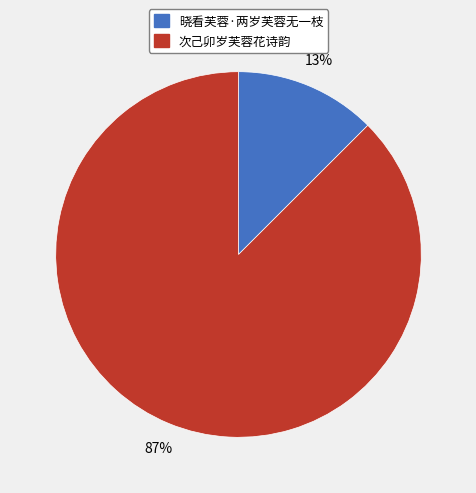

How many segments does this pie chart have?

2